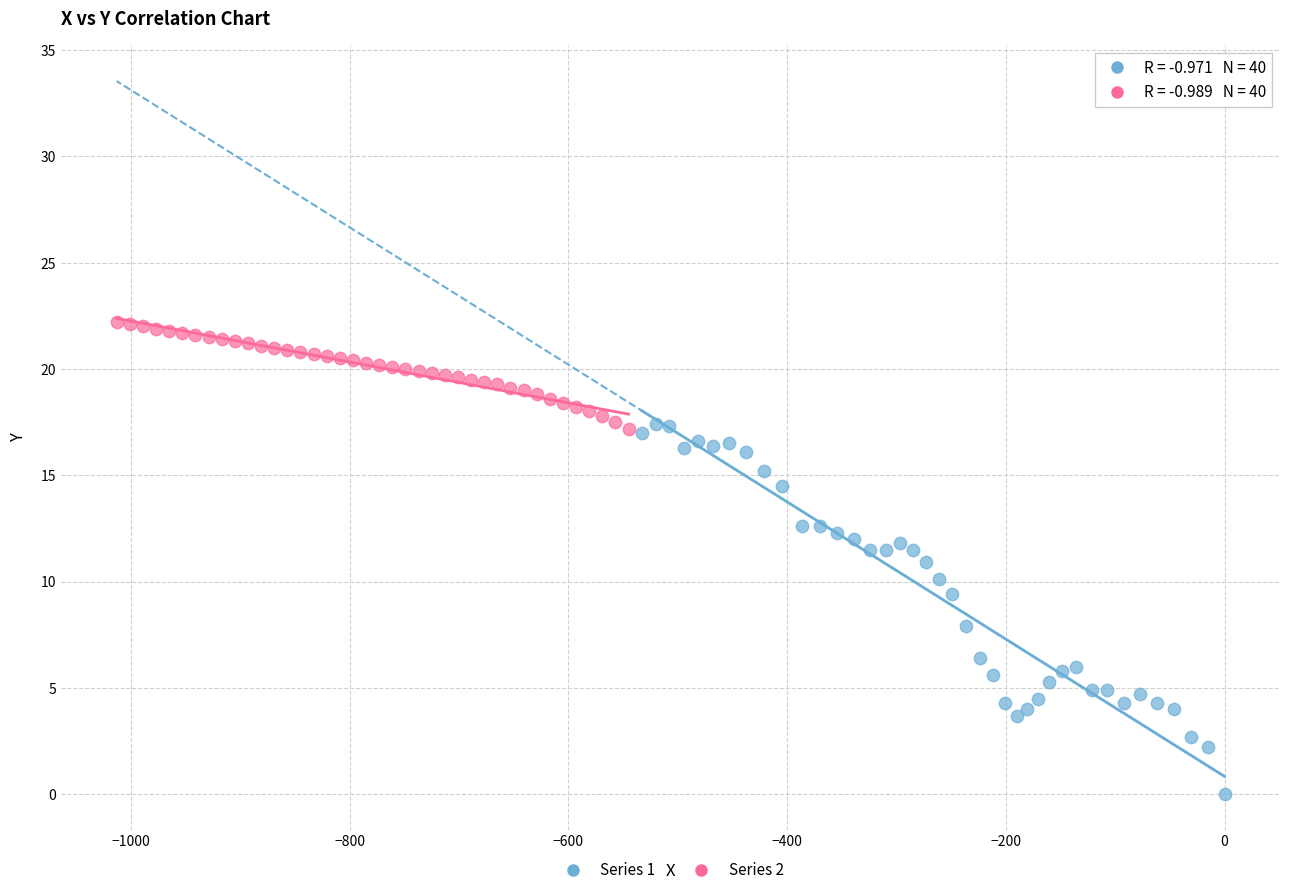

Which series reaches the maximum Y coordinate?

Series 2